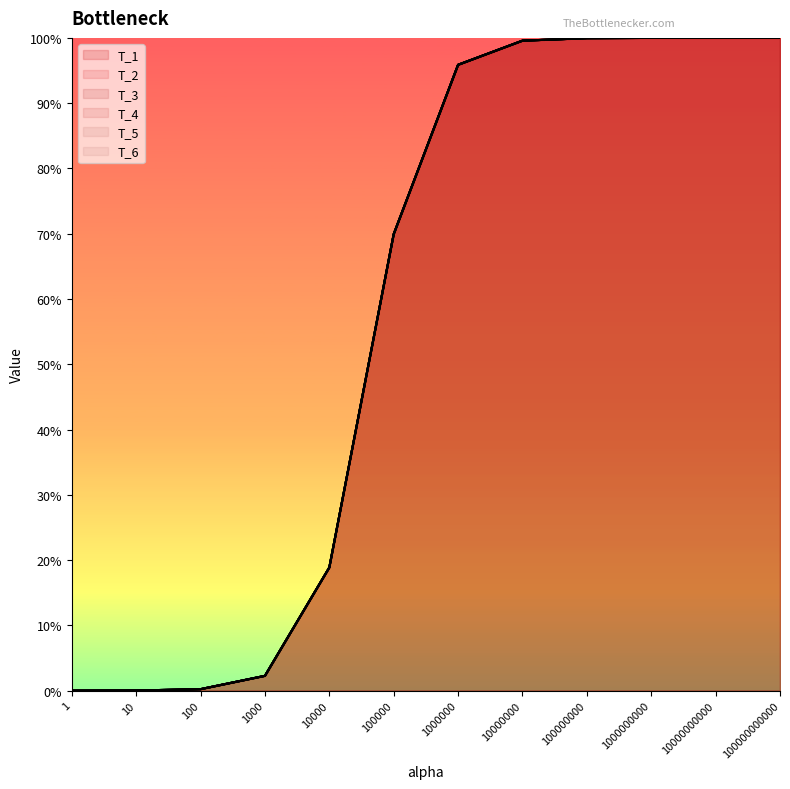

How many data points in T_6 are less than 19?

6